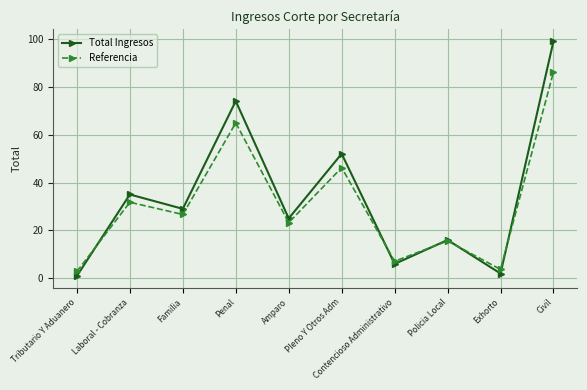

At which category does Total Ingresos reach its first local valley?

Familia